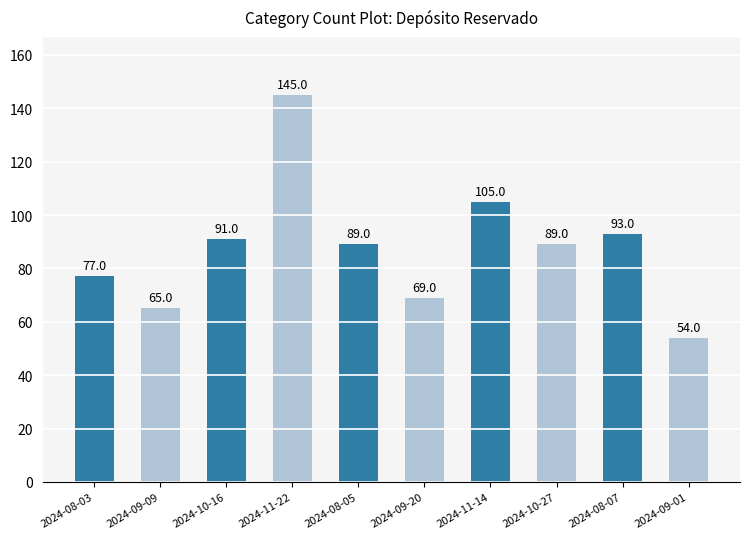

What is the difference between the maximum and second lowest values?

80